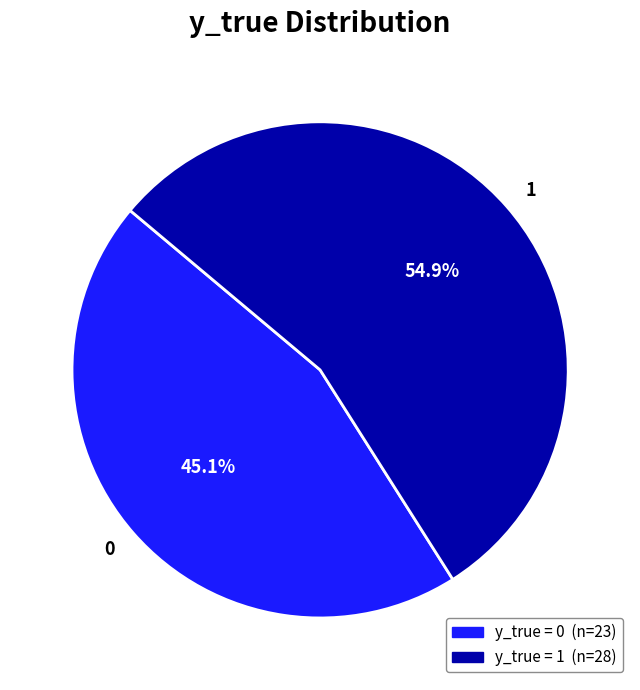

Rank the categories by value from lowest to highest.

0, 1